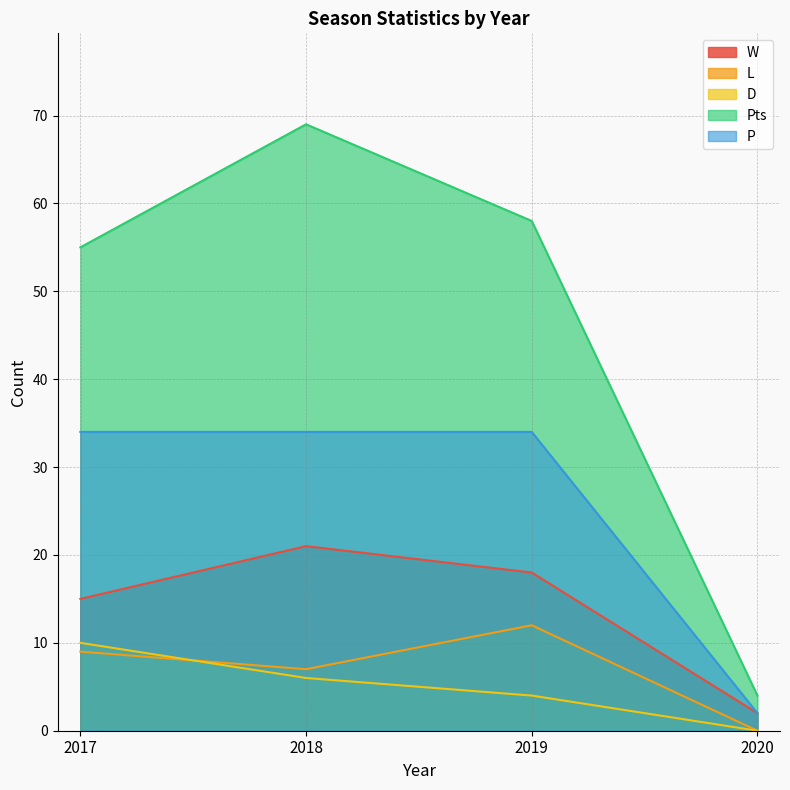

How many intersections are there between D and L?

1